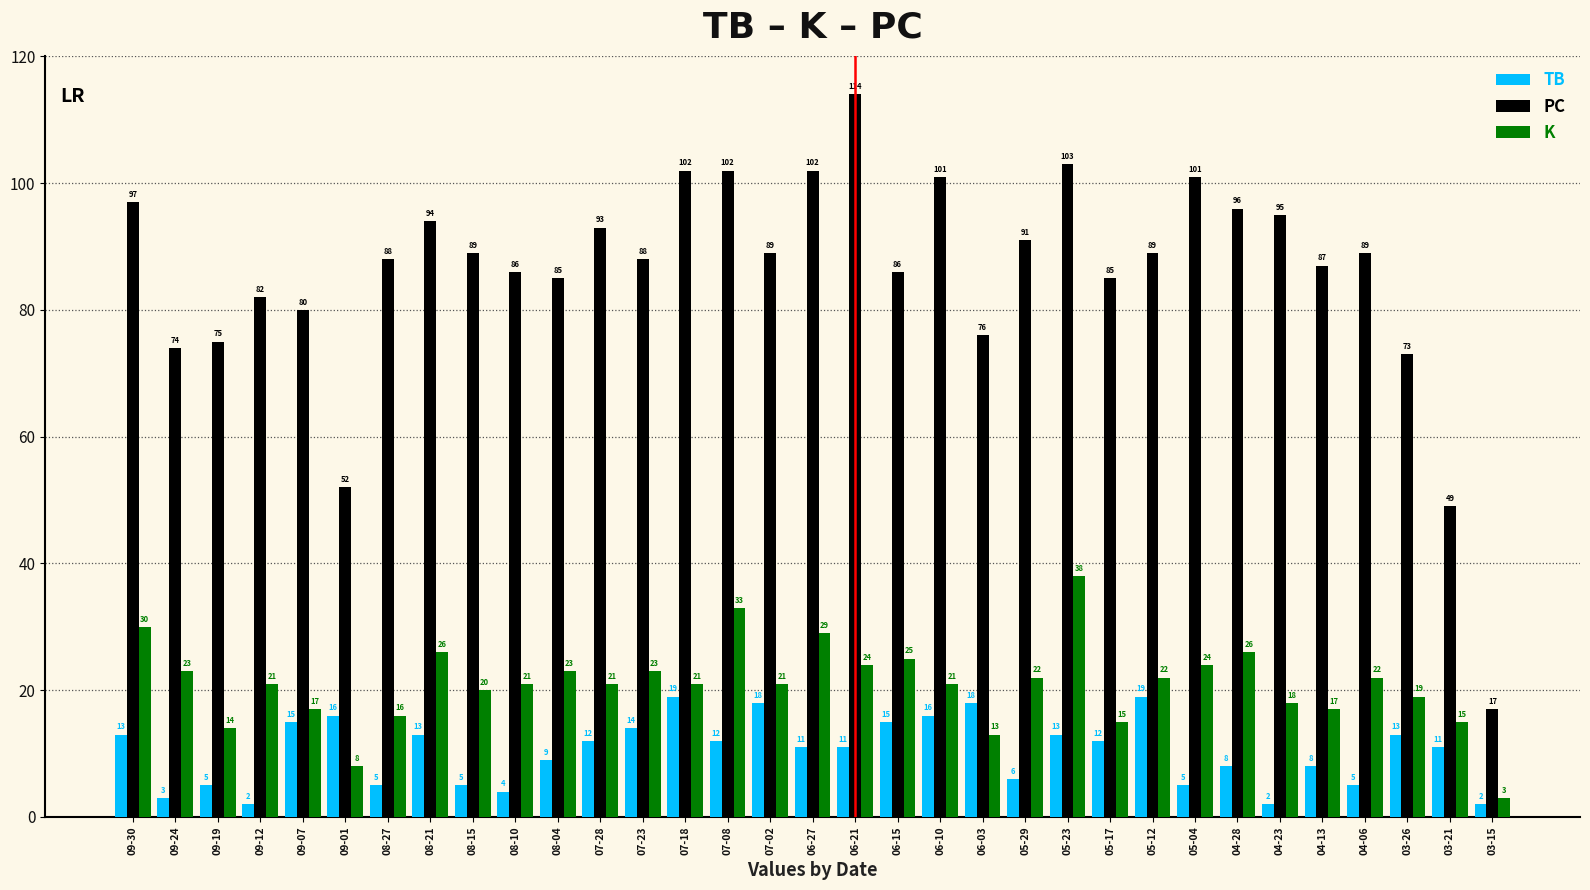

What is the maximum value for K?

38